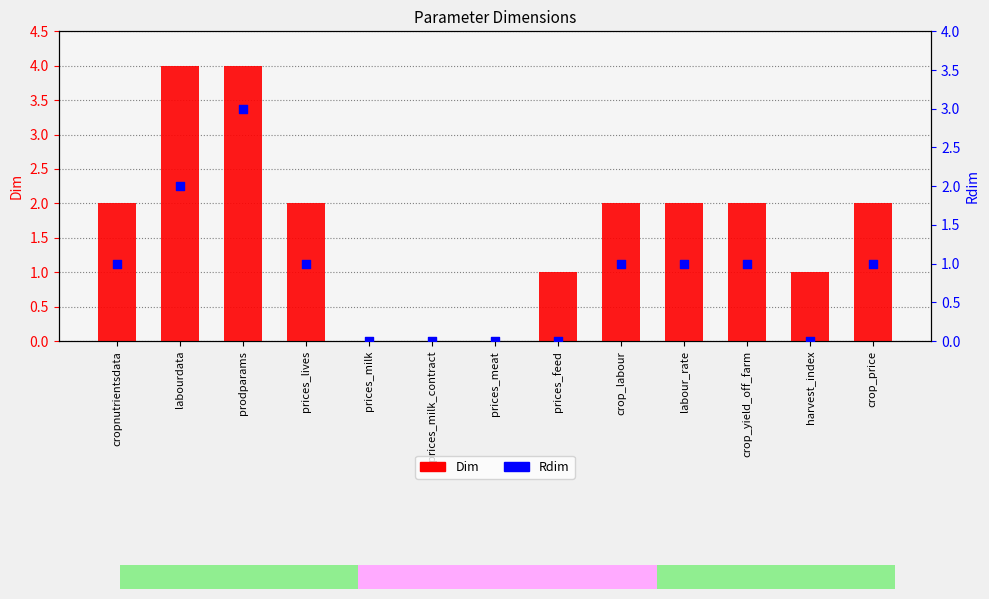

Which series has the largest total across all categories?

Dim